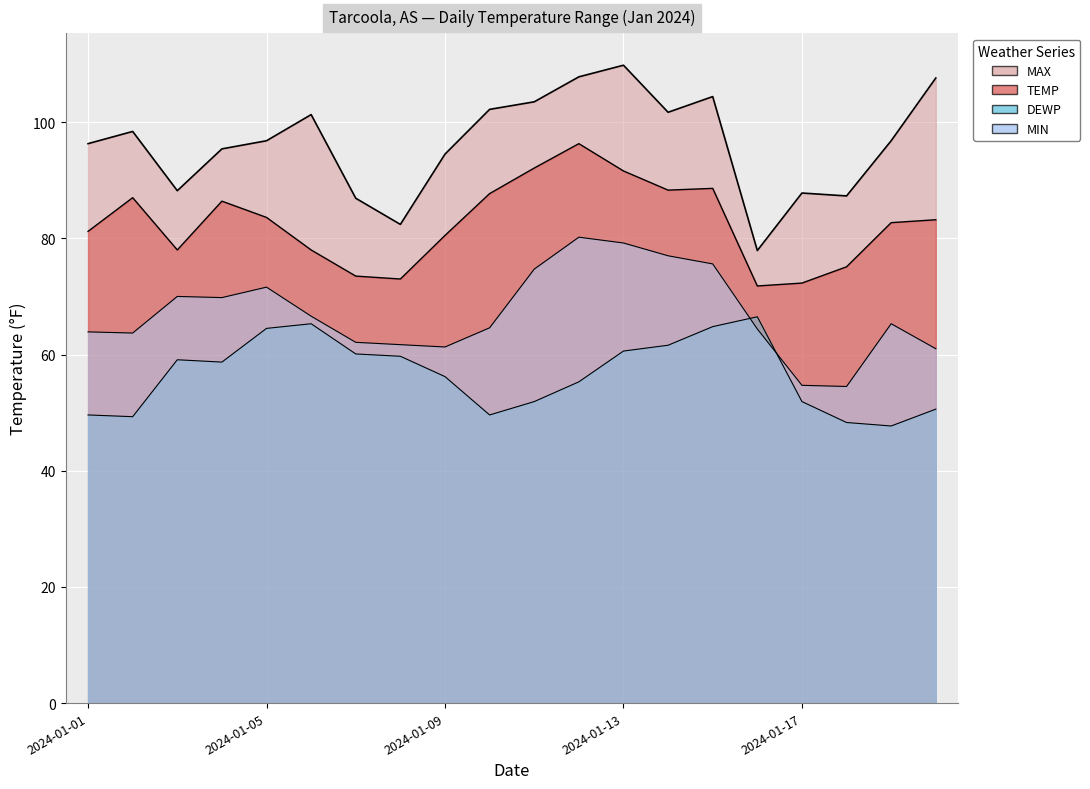

True or false: DEWP and MAX intersect in this chart.

False